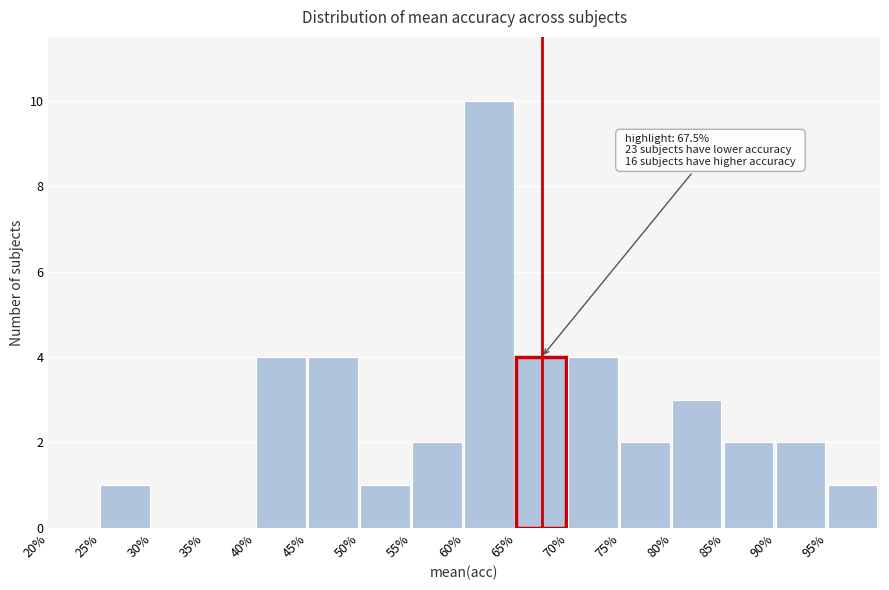

Over which range of the x-axis is the bar tallest?

60 to 65